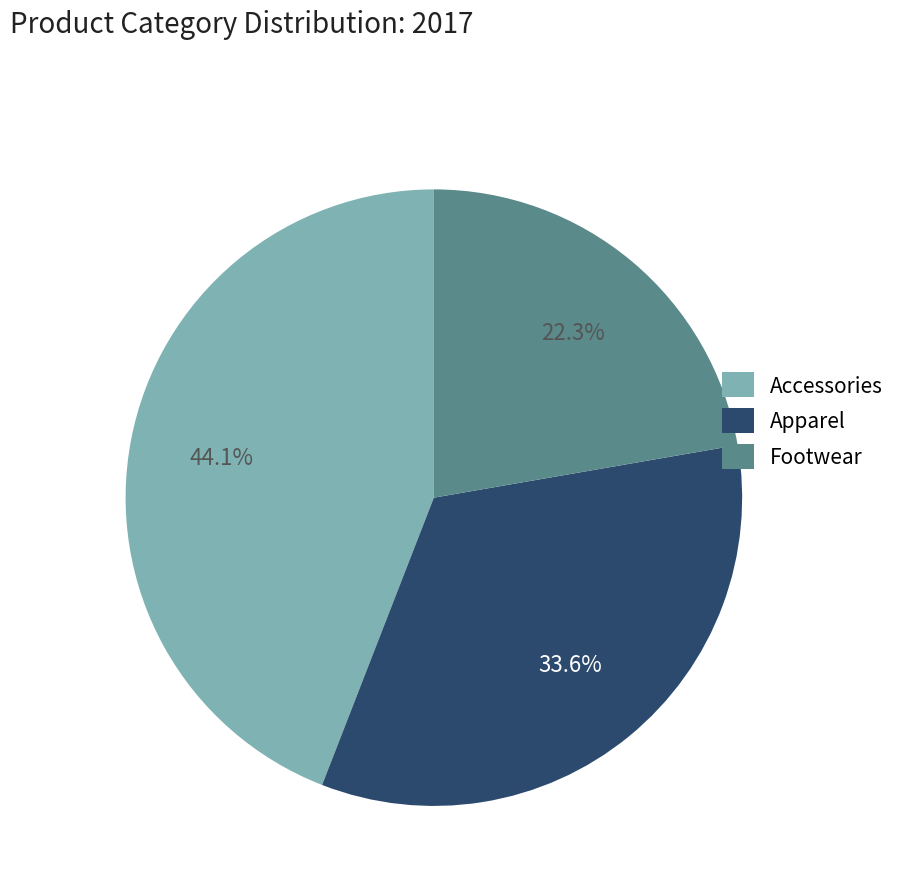

To the nearest percent, what is the difference between the largest and smallest slice percentages?

22%